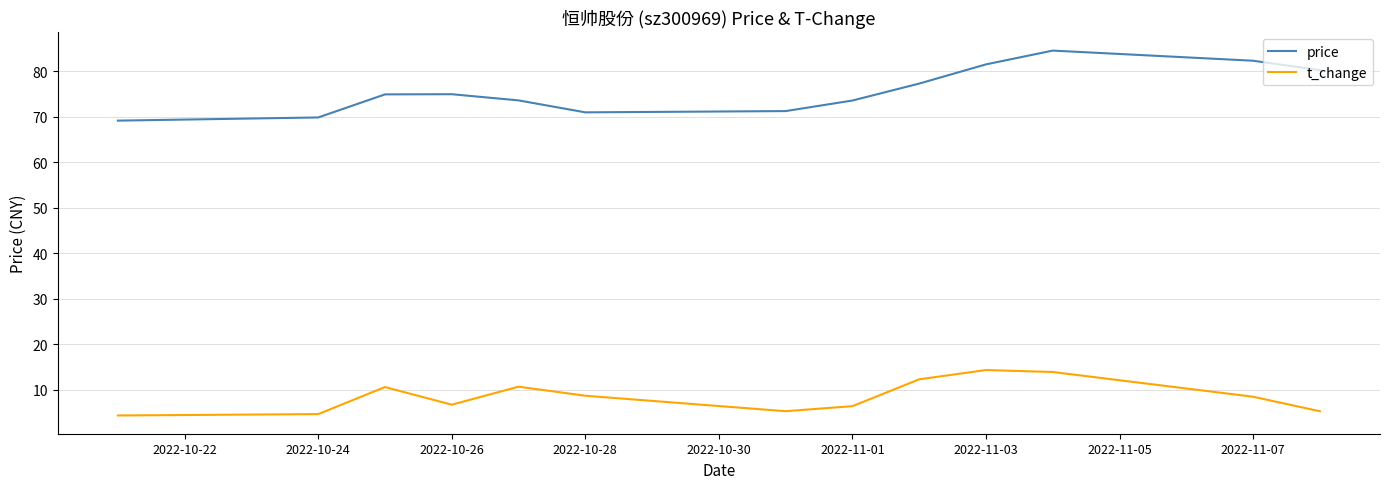

True or false: t_change and price cross at least once.

False